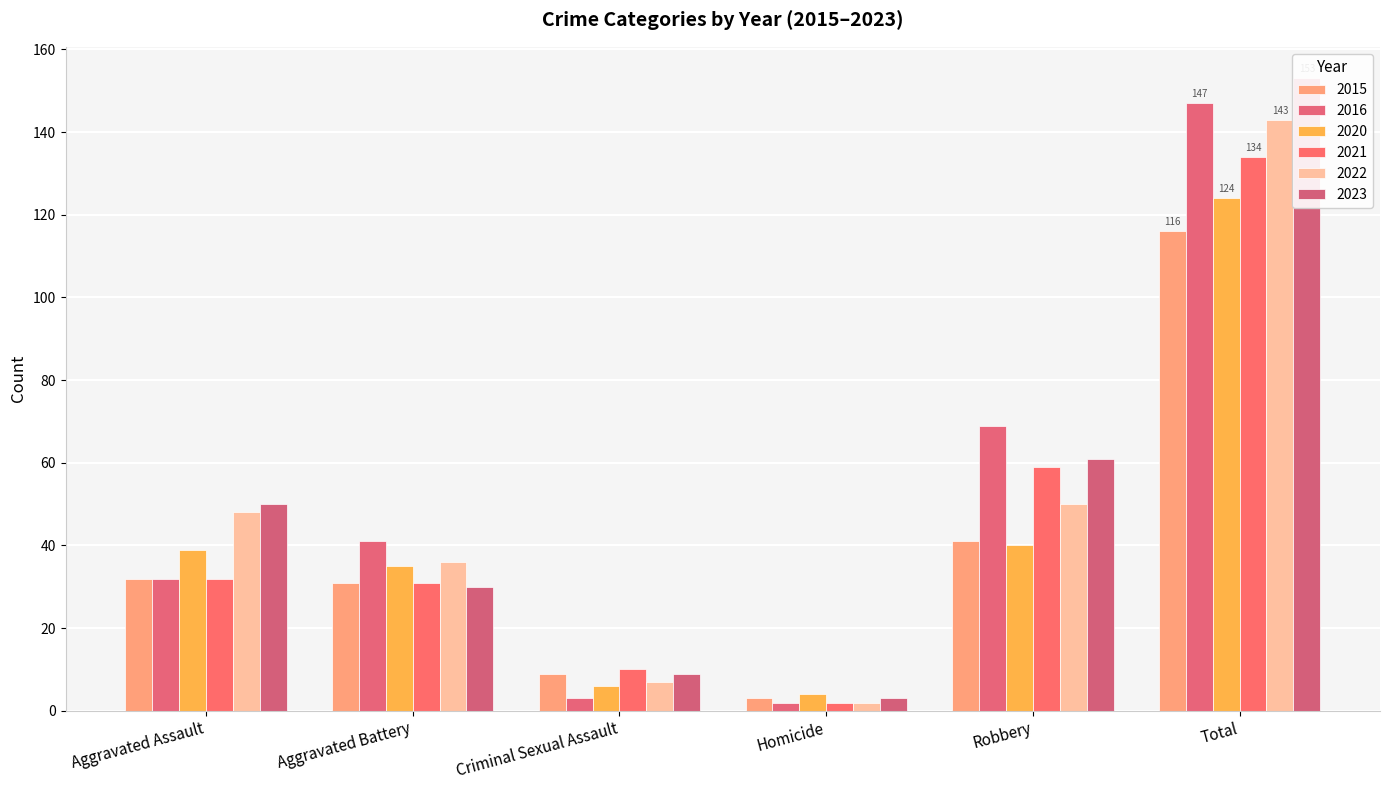

At which label does 2016 first exceed 41?

Robbery